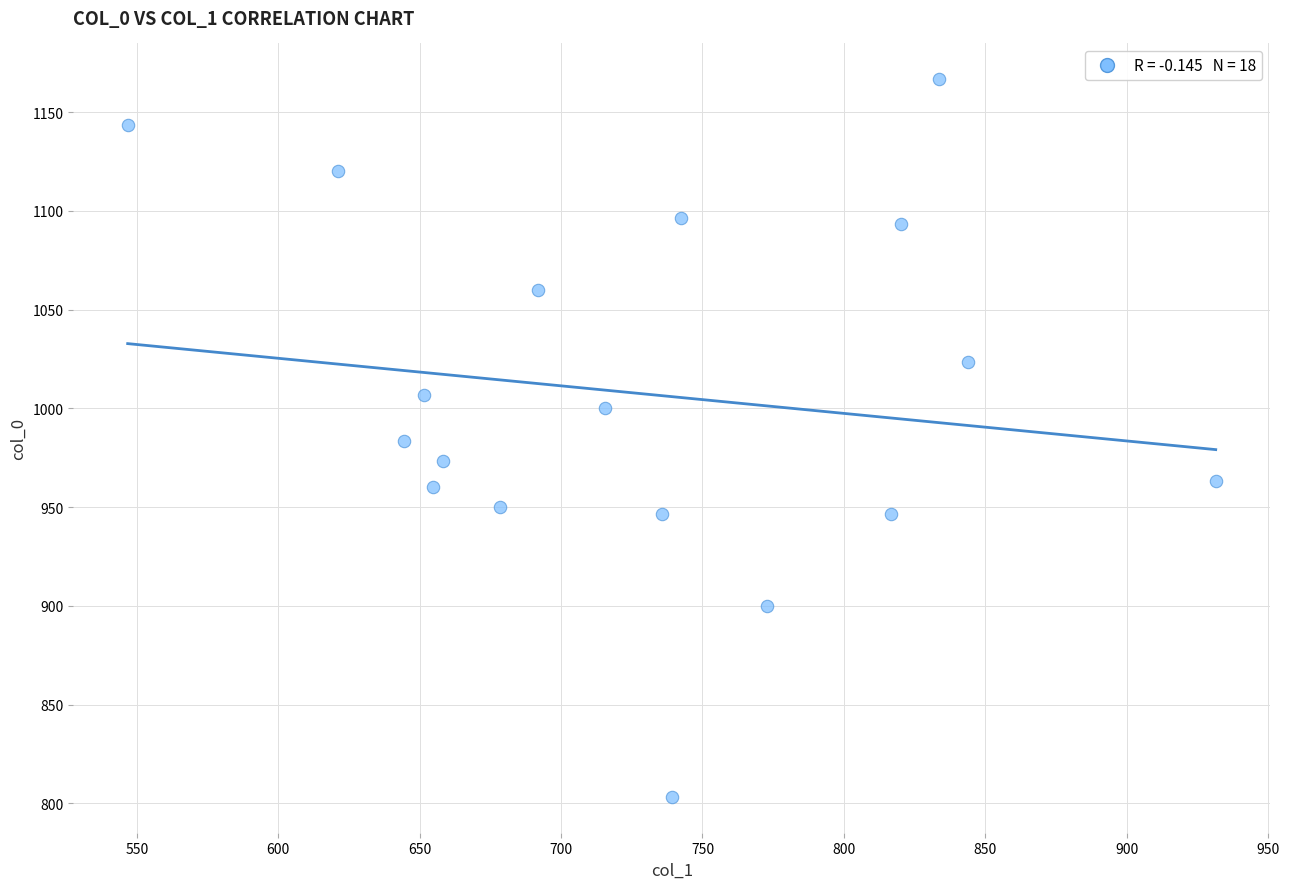

What is the range of Y values (max minus min)?

363.3